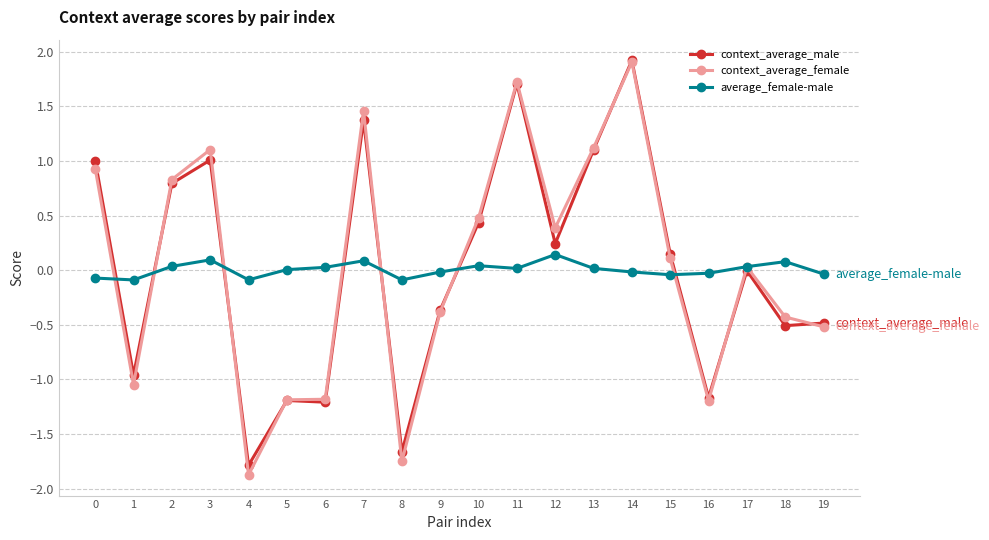

Is the value of context_average_female at 16 greater than the value of context_average_male at 17?

No